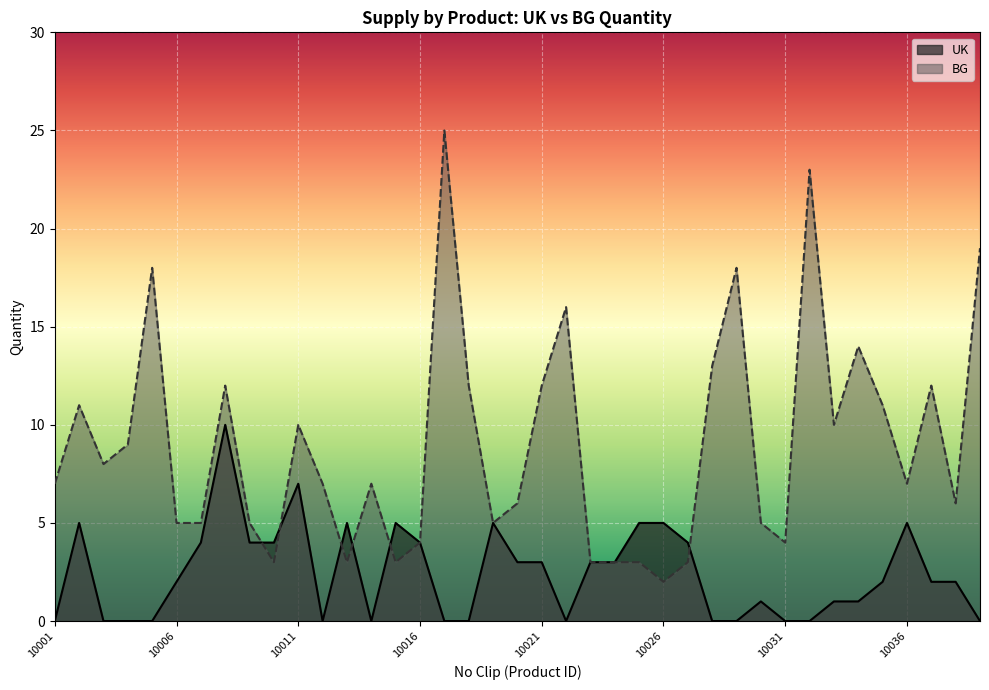

Which label corresponds to the smallest value in the chart?

10001